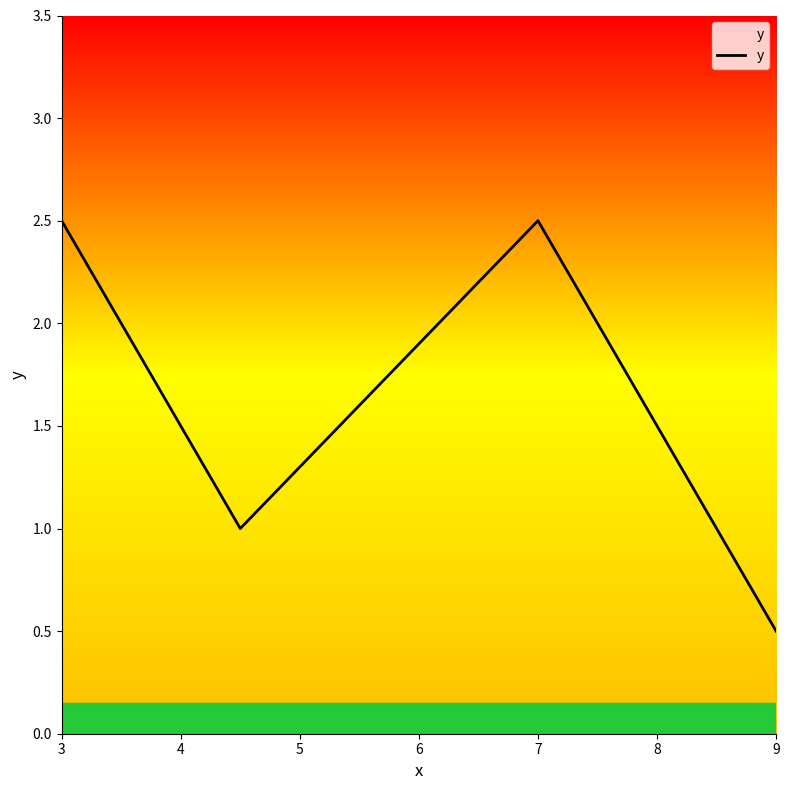

How many lines are shown in the chart?

1